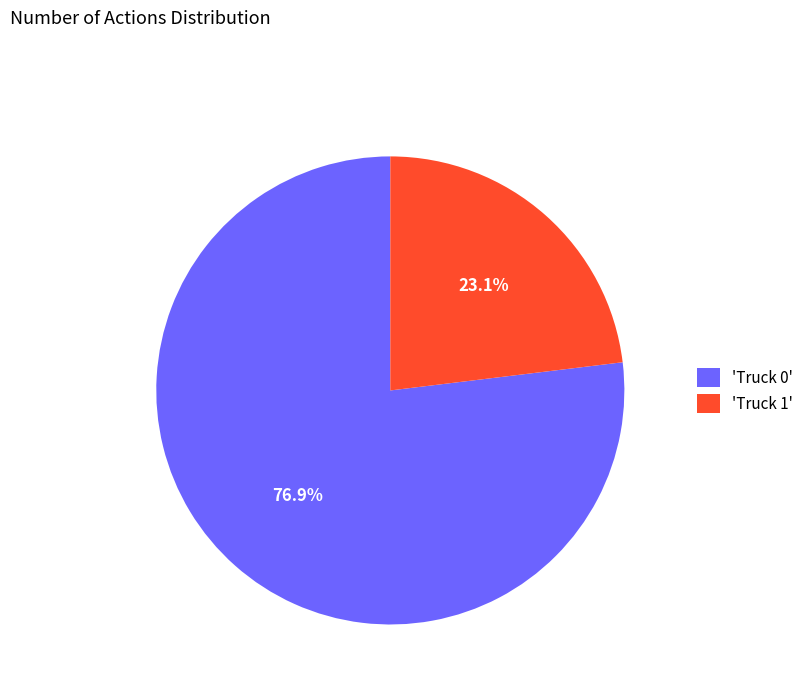

Approximately how many times larger is the value at 'Truck 1' compared to 'Truck 0'?

0.3